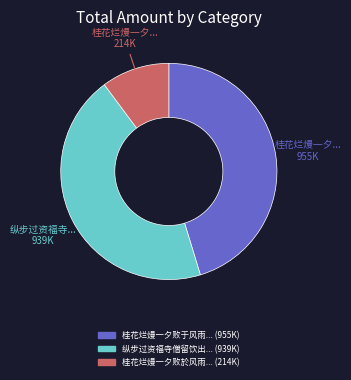

Is there any slice that represents more than half of the pie?

No